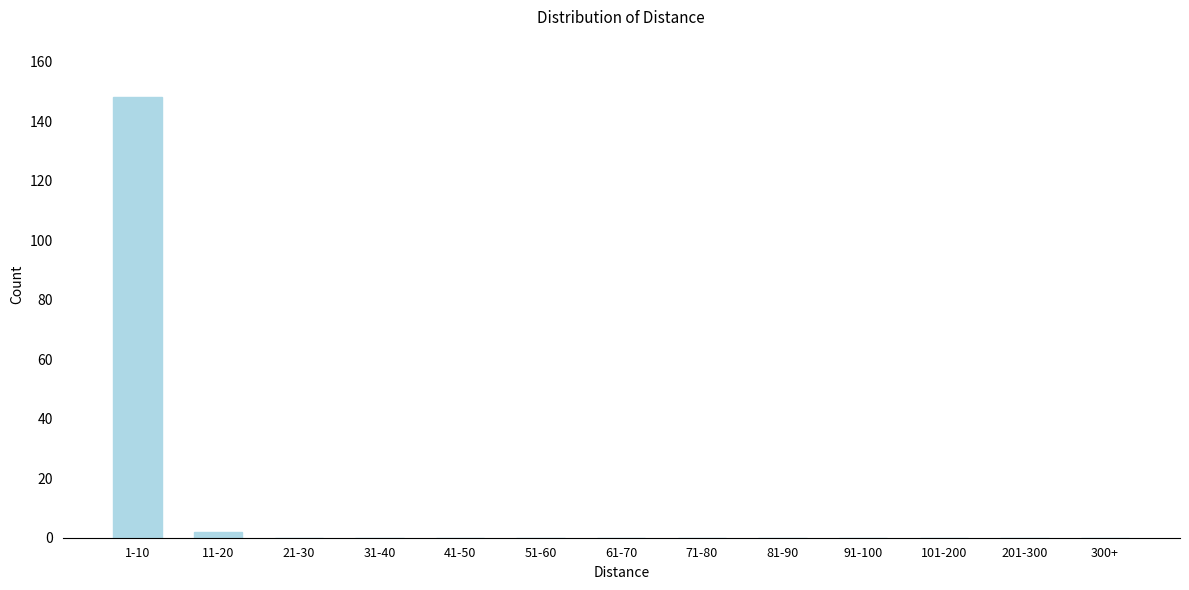

Reading right to left, what are all the values shown in this chart?

300+=0	201-300=0	101-200=0	91-100=0	81-90=0	71-80=0	61-70=0	51-60=0	41-50=0	31-40=0	21-30=0	11-20=2	1-10=148